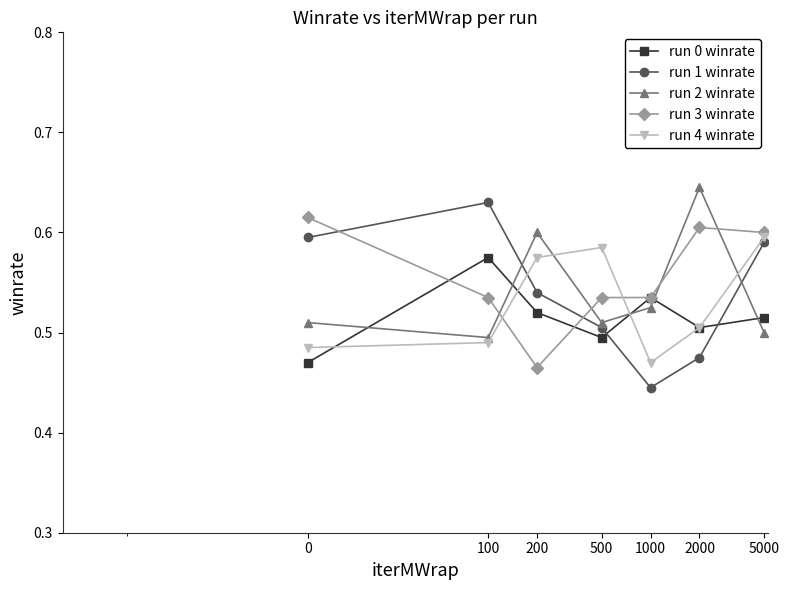

How many run 0 winrate values are between 0 and 1?

7